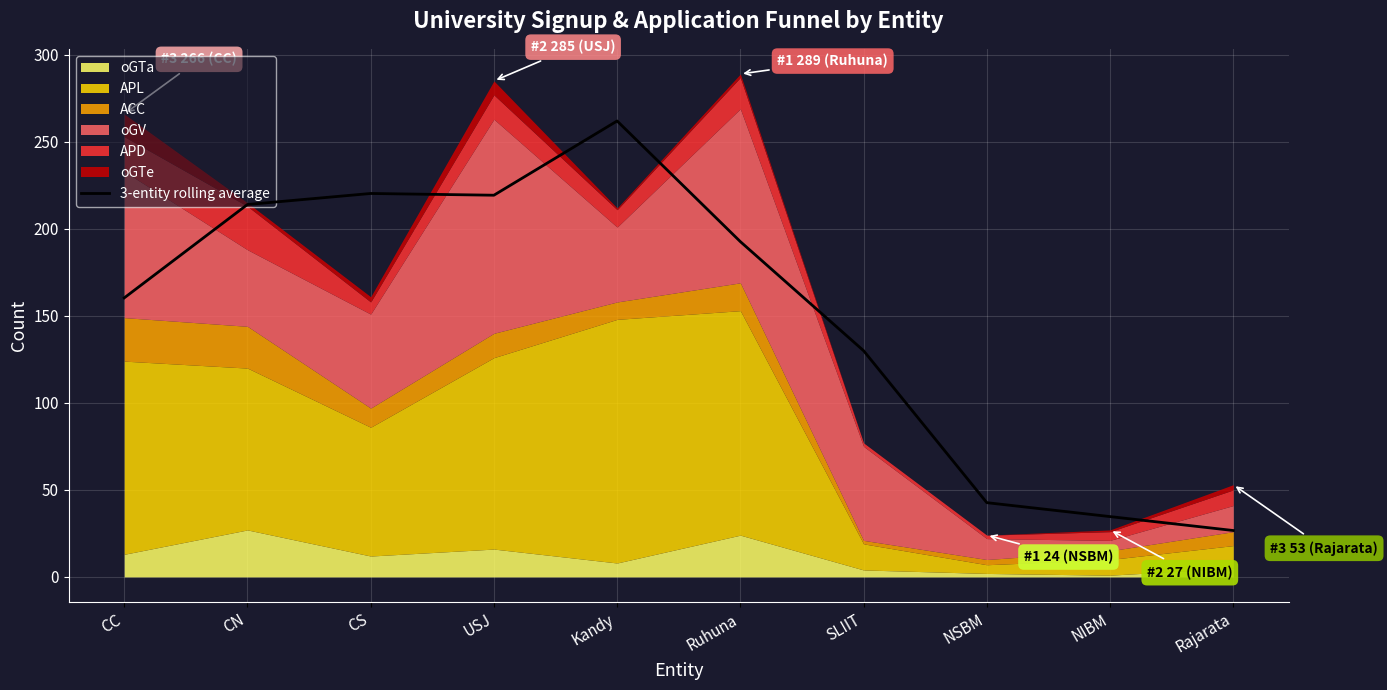

Reading left to right, extract all data points from this chart.

160.3	214.0	220.3	219.3	262.0	192.7	130.0	42.7	34.7	26.7